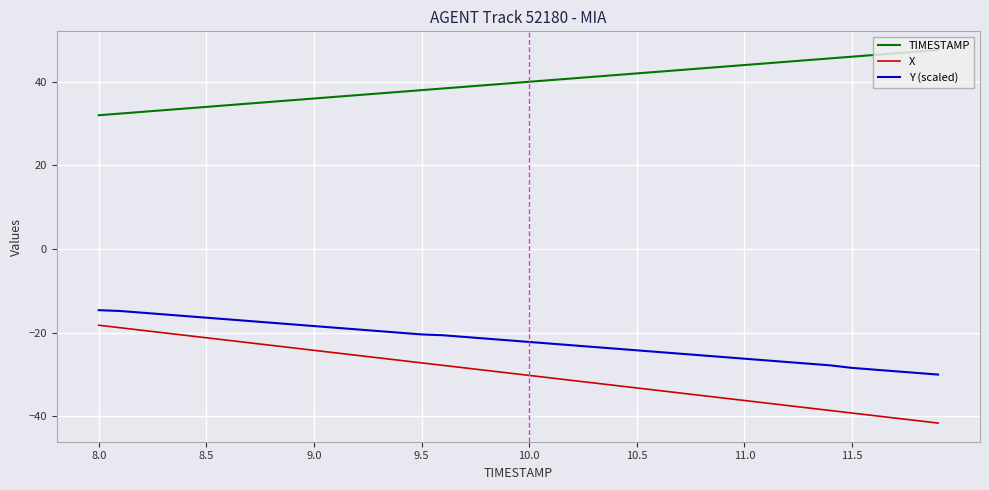

Rank the series by their maximum value, from lowest to highest.

X, Y (scaled), TIMESTAMP